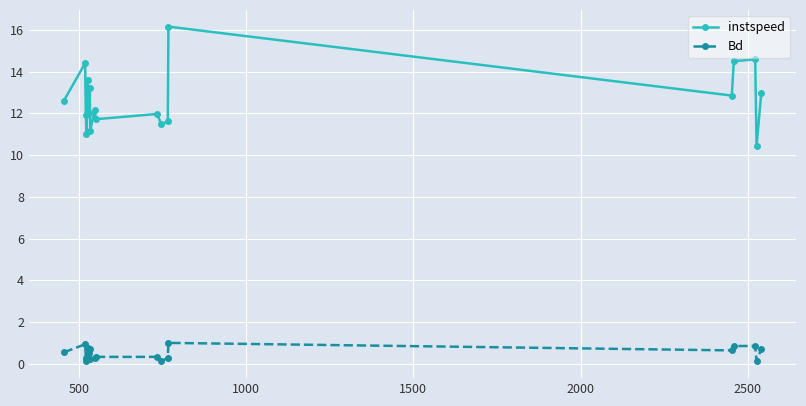

What is the value of the instspeed point at the 3rd from the left?

11.9